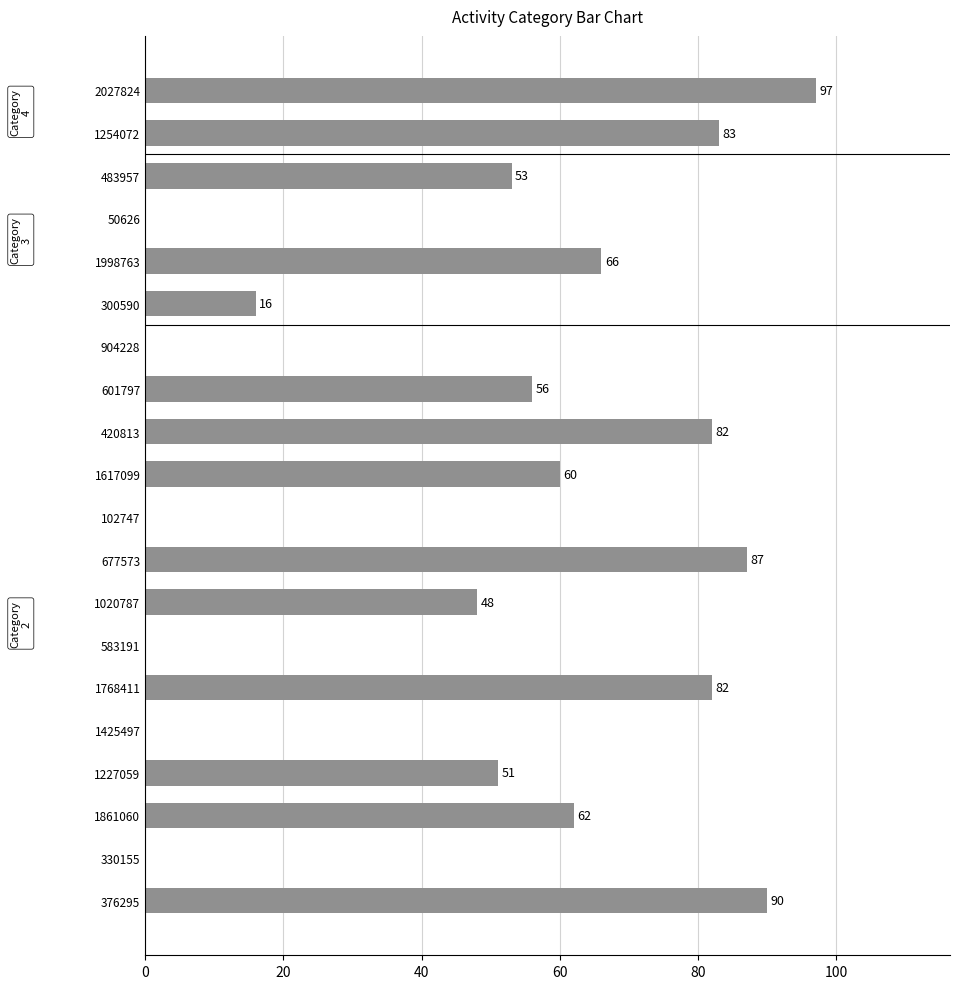

Are the bars horizontal?

Yes